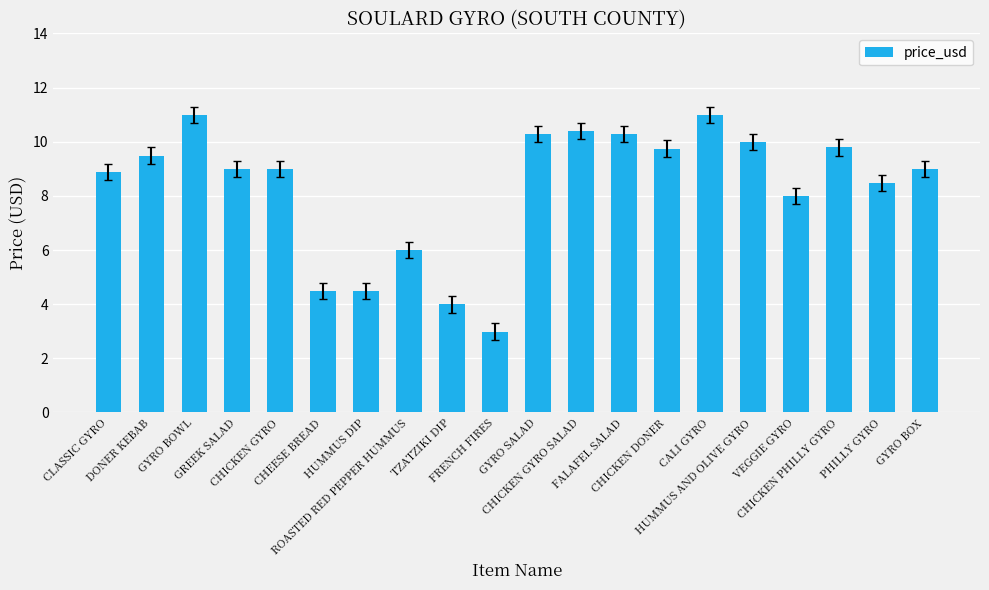

Are the bars grouped side by side (vs. stacked)?

No